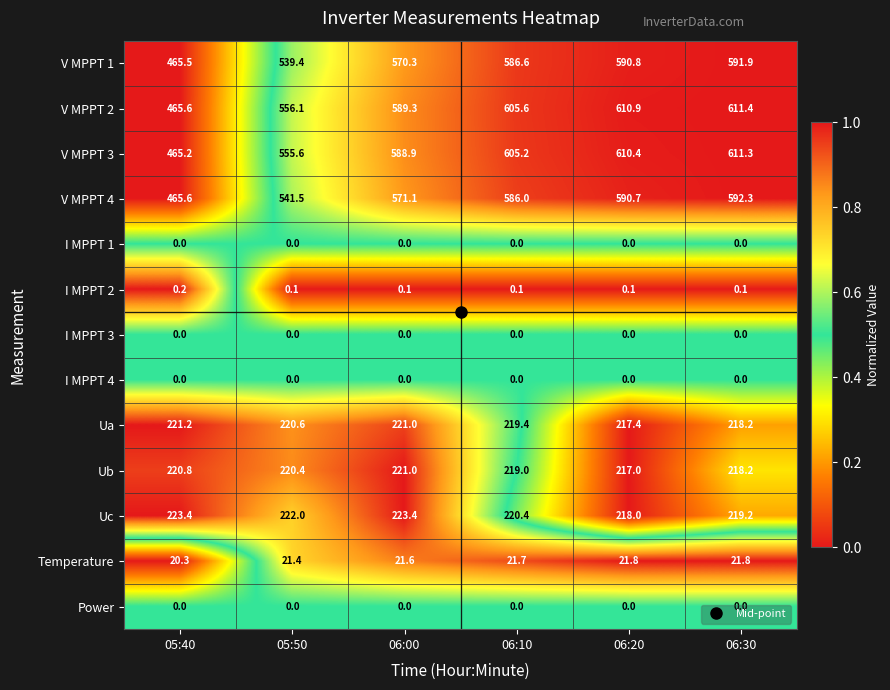

Is it true that V MPPT 2 equals 216.6 at 06:30?

False